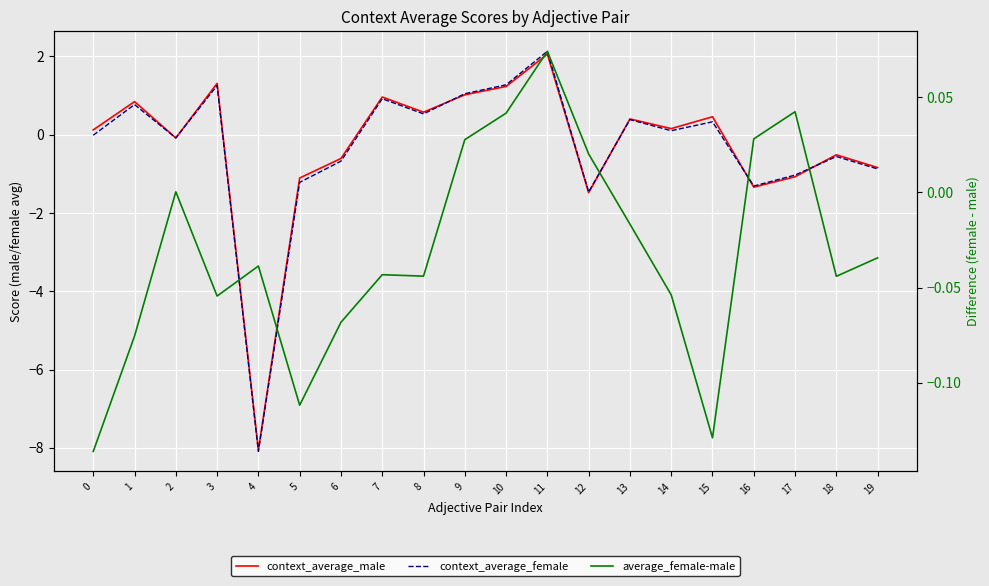

Rank the categories by average_female-male value from lowest to highest.

0, 15, 5, 1, 6, 3, 14, 18, 8, 7, 4, 19, 13, 2, 12, 9, 16, 10, 17, 11